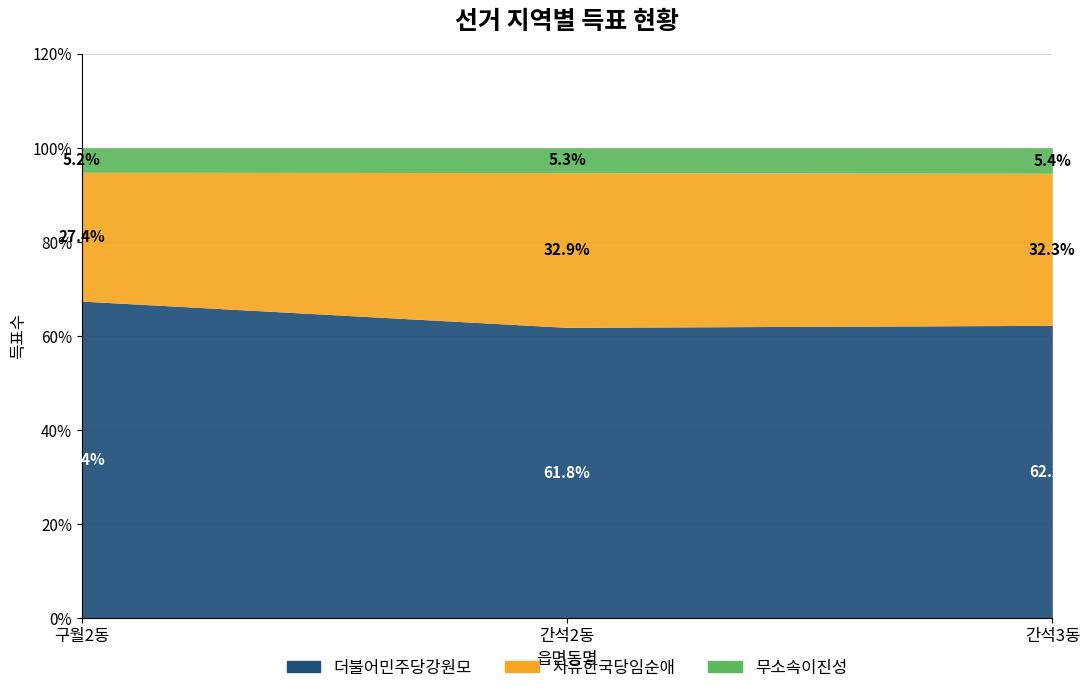

Is it true that 더불어민주당강원모 equals 6898 at 간석3동?

True